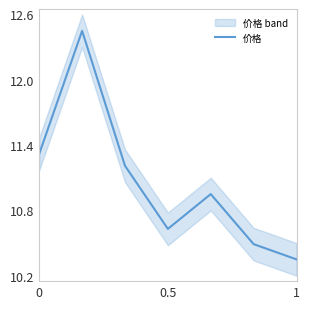

Reading left to right, transcribe all the data shown in this chart.

11.3	12.4	11.2	10.6	10.9	10.5	10.3